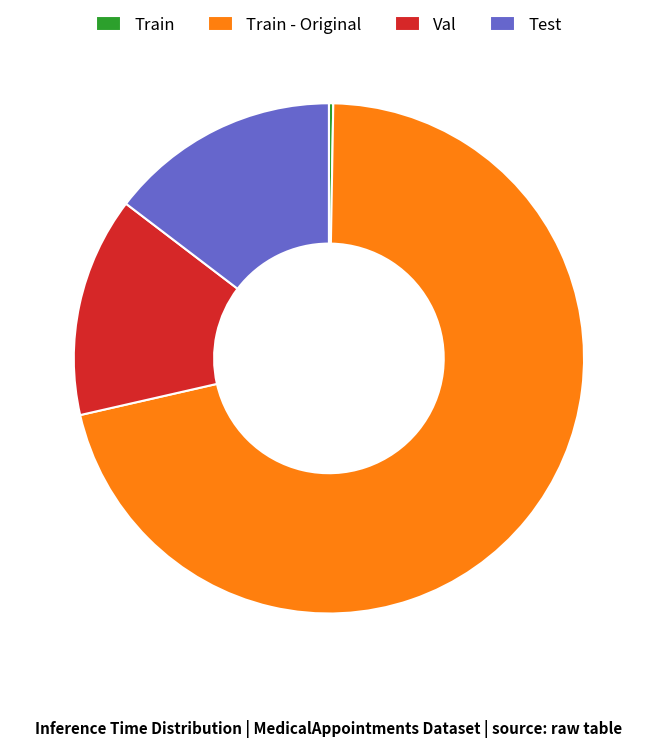

The Test slice represents 15% of the pie. True or false?

True